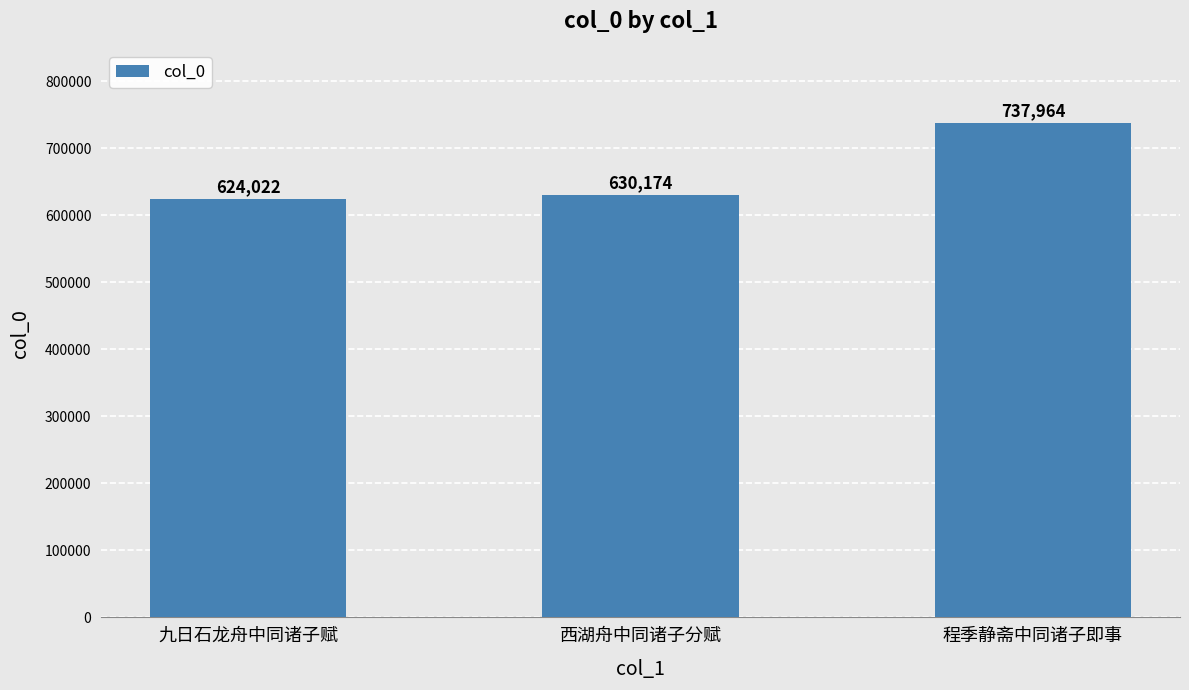

Reading left to right, extract all data points from this chart.

九日石龙舟中同诸子赋=624022	西湖舟中同诸子分赋=630174	程季静斋中同诸子即事=737964